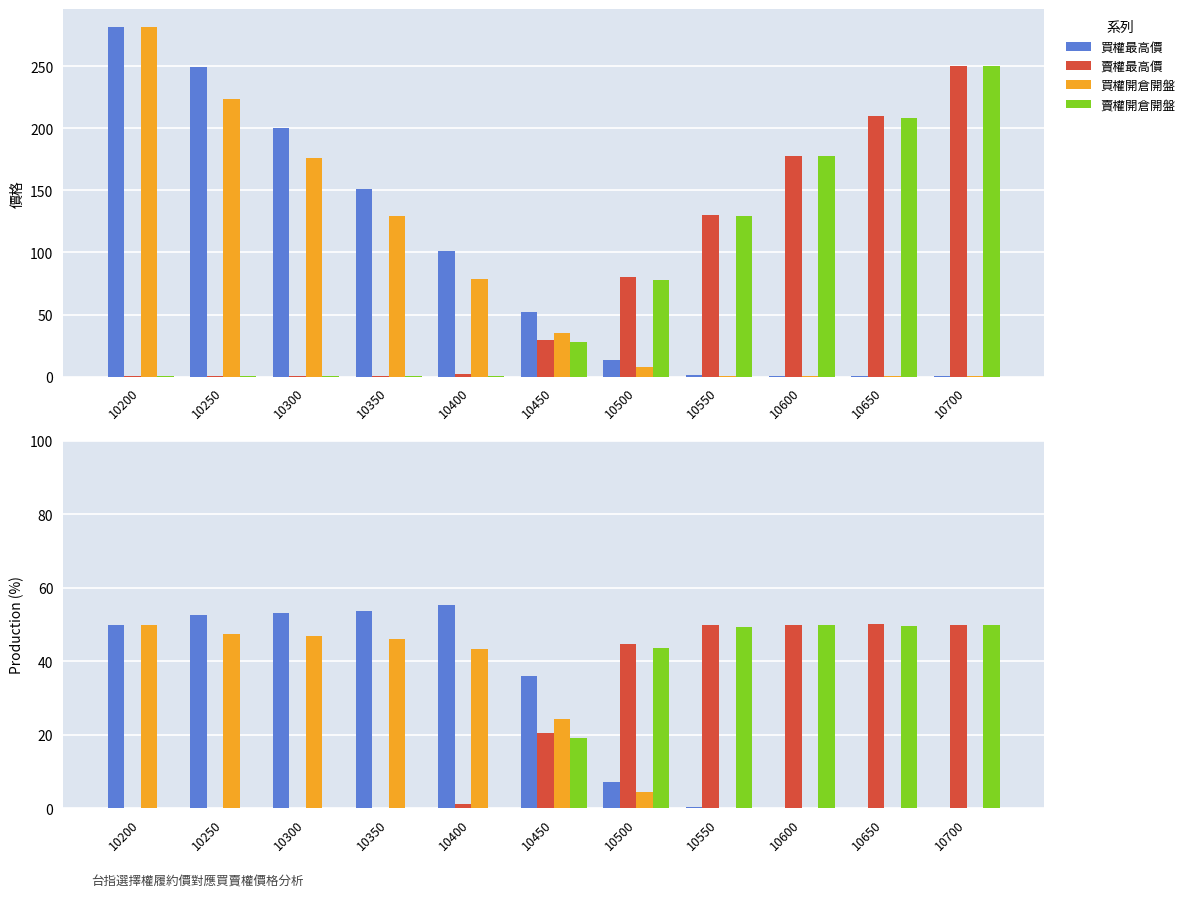

Is it true that 買權開倉開盤 equals 0.0 at 10700?

True